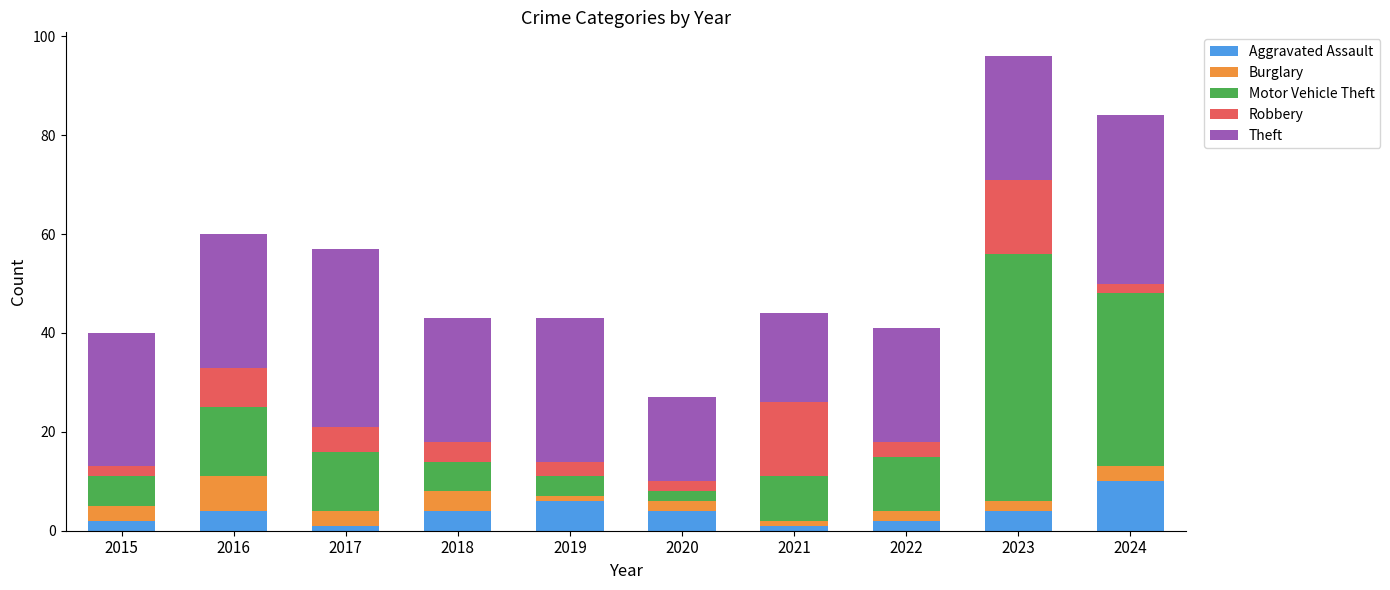

At which category is the sum across all series the highest?

2023